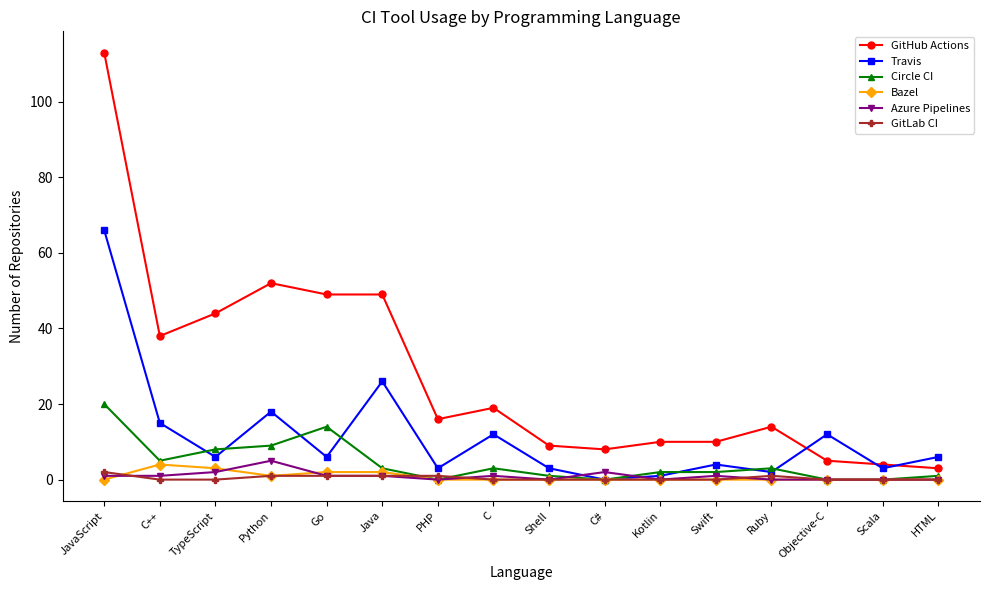

Reading right to left, list all the values displayed in this chart.

GitHub Actions: 3	4	5	14	10	10	8	9	19	16	49	49	52	44	38	113
Travis: 6	3	12	2	4	1	0	3	12	3	26	6	18	6	15	66
Circle CI: 1	0	0	3	2	2	0	1	3	0	3	14	9	8	5	20
Bazel: 0	0	0	0	0	0	0	0	0	0	2	2	1	3	4	0
Azure Pipelines: 0	0	0	0	1	0	2	0	1	0	1	1	5	2	1	1
GitLab CI: 0	0	0	1	0	0	0	0	0	1	1	1	1	0	0	2